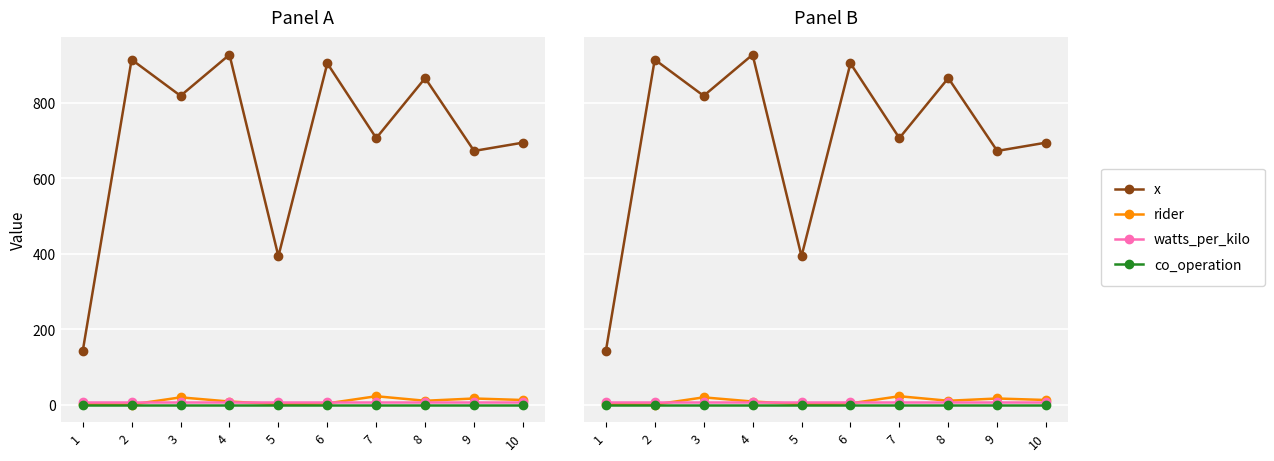

At how many categories does at least one series exceed 501?

8